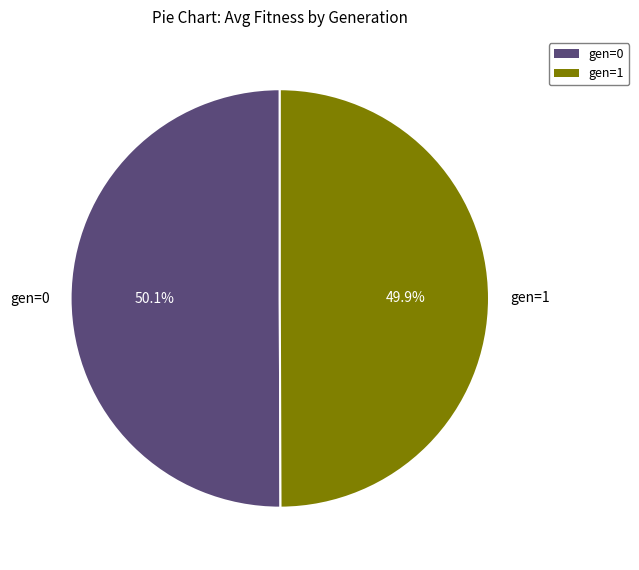

Does any single category account for the majority?

Yes